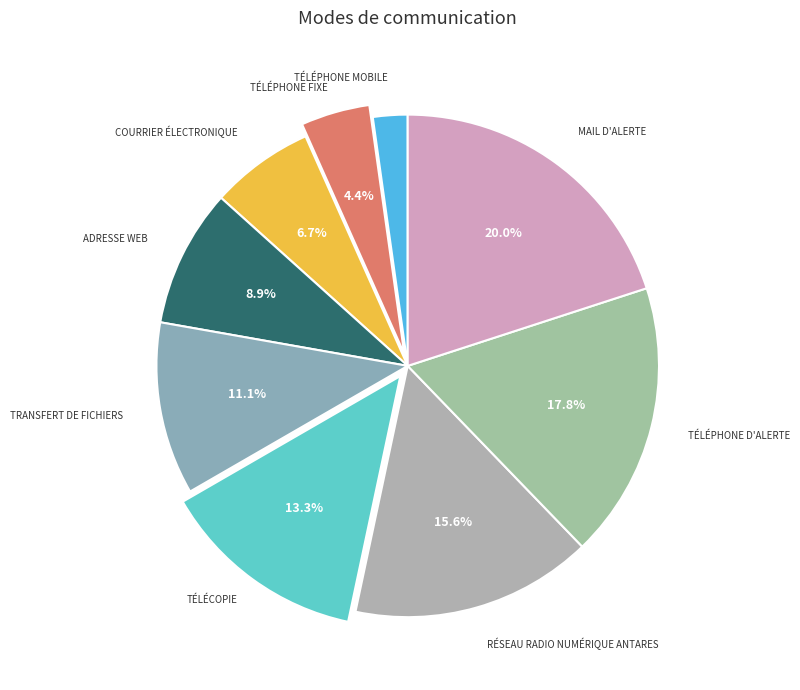

To the nearest percent, what portion does Téléphone mobile represent?

2%